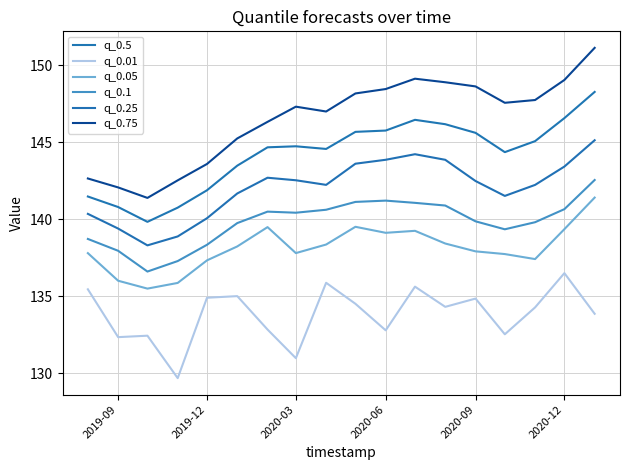

True or false: q_0.5 and q_0.05 intersect in this chart.

False